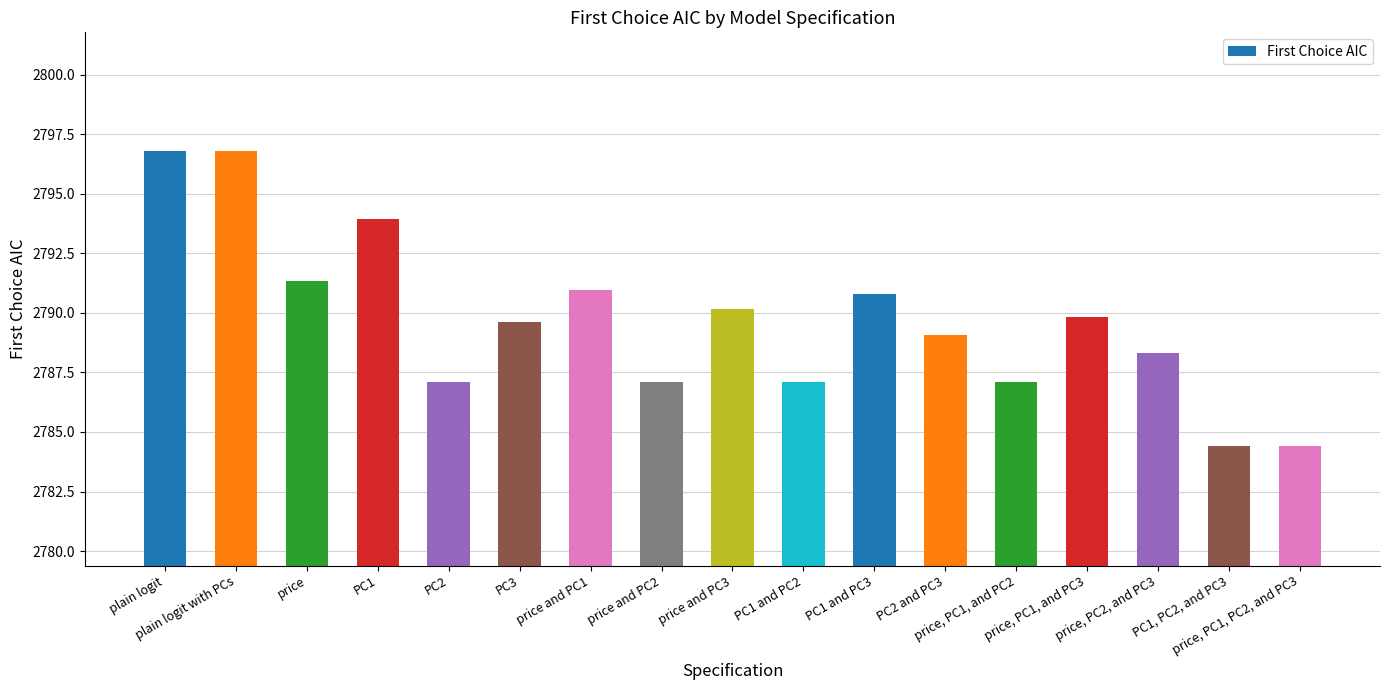

What is the difference between the maximum and minimum values?

12.4